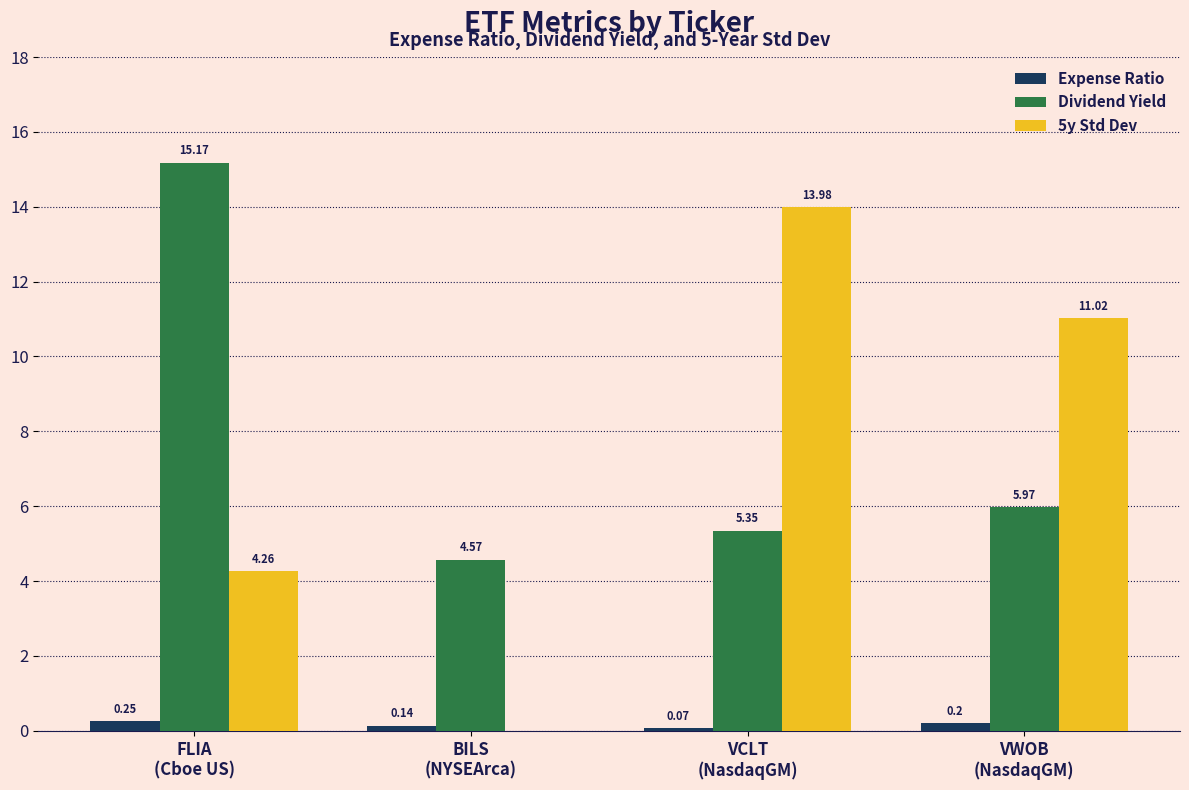

What is the sum of all Expense Ratio values?

0.7